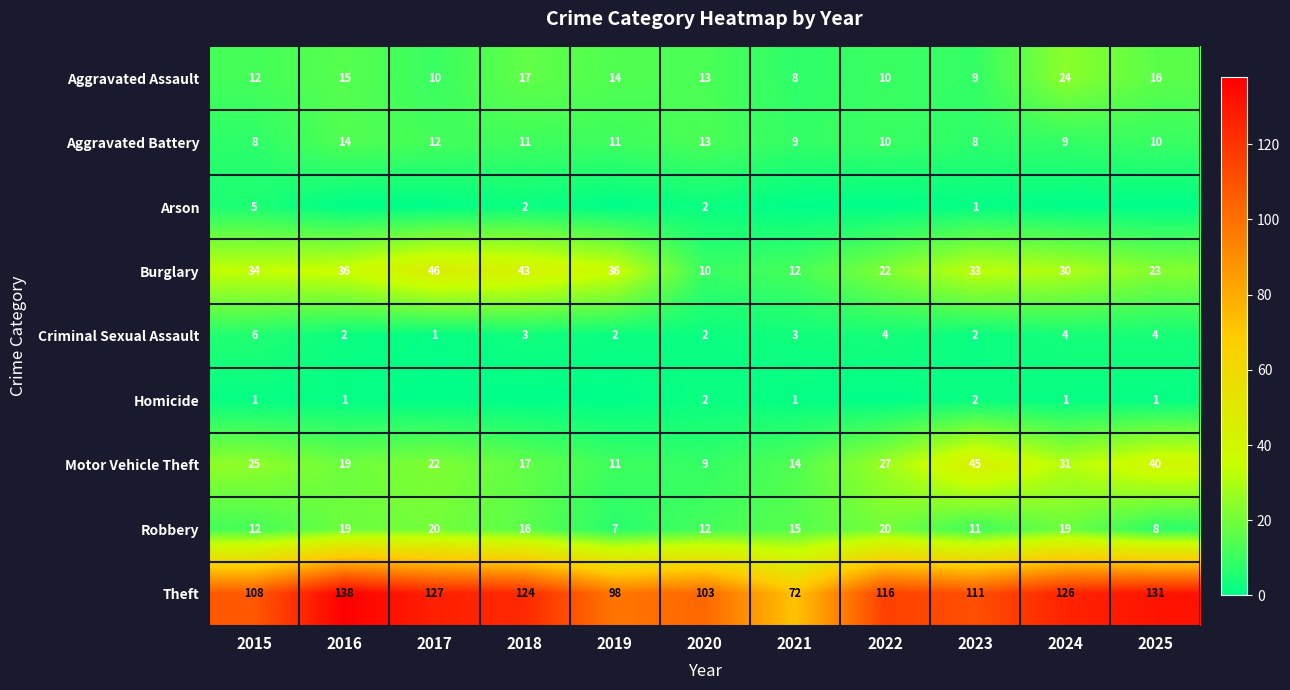

Is the value of Motor Vehicle Theft at 2020 greater than the value of Criminal Sexual Assault at 2024?

Yes